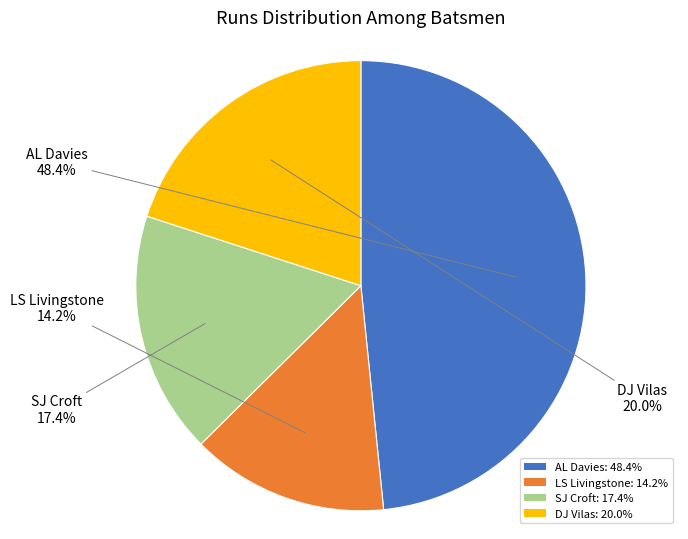

What is the total percentage of DJ Vilas and LS Livingstone?

34.2%